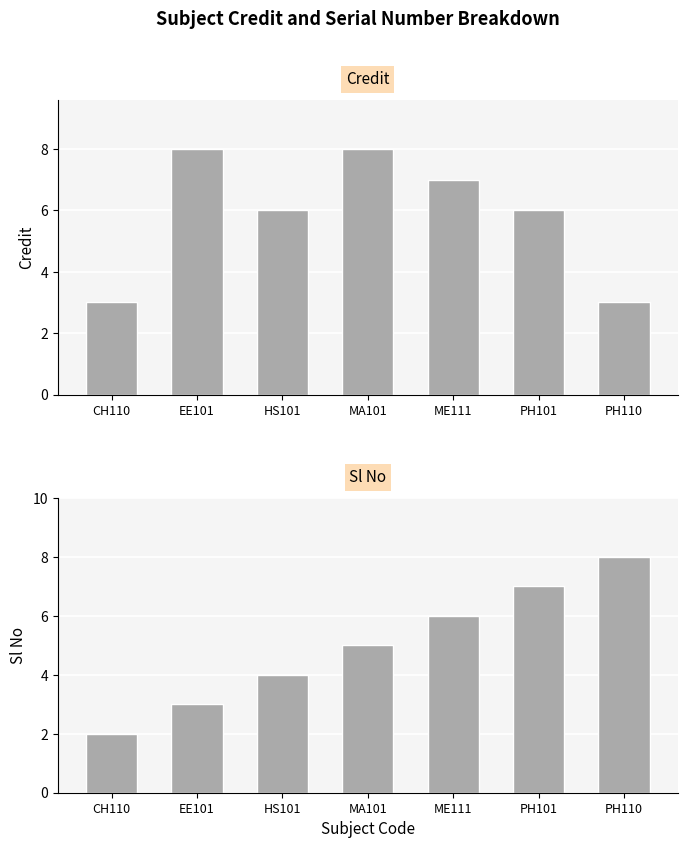

How many values in the Credit series exceed 6?

3